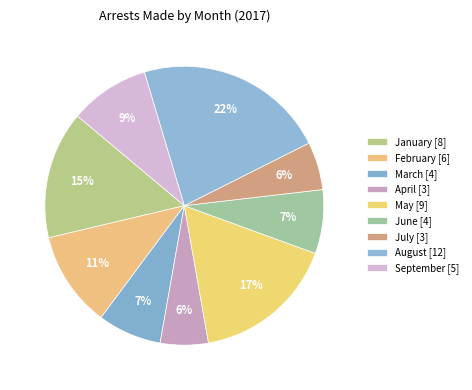

Count the number of slices in the pie.

9